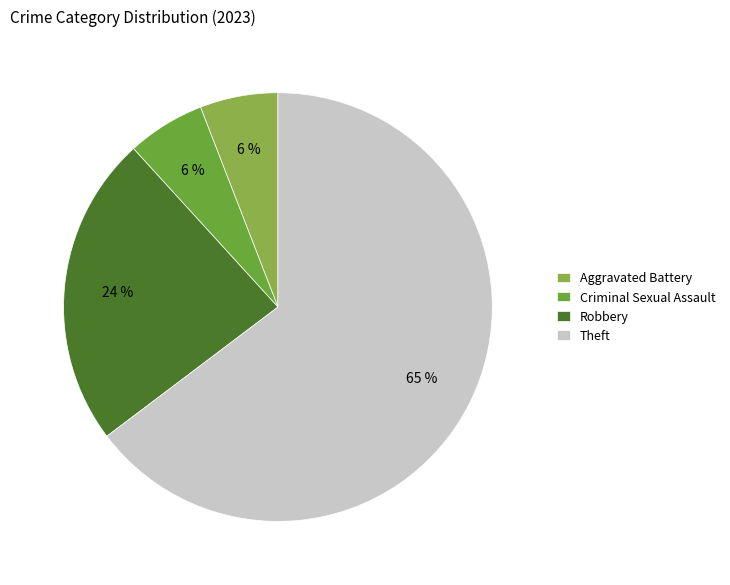

Combined, do Theft and Robbery account for over 50%?

Yes